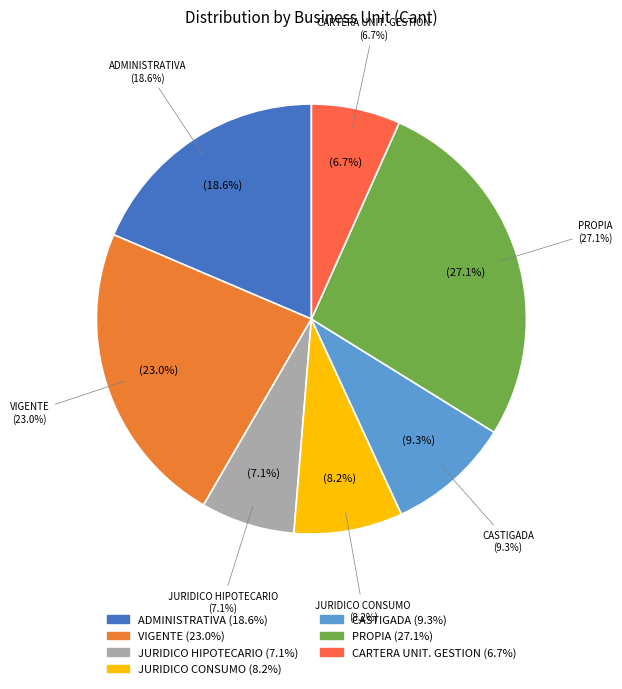

To the nearest percent, what percentage of the pie is JURIDICO CONSUMO?

8%